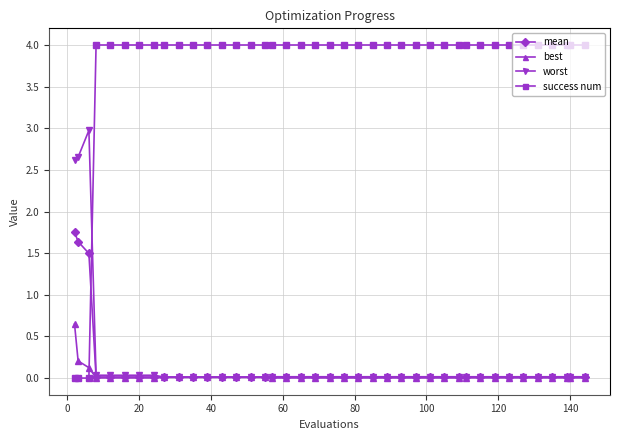

Which series has the largest range (max minus min)?

success num